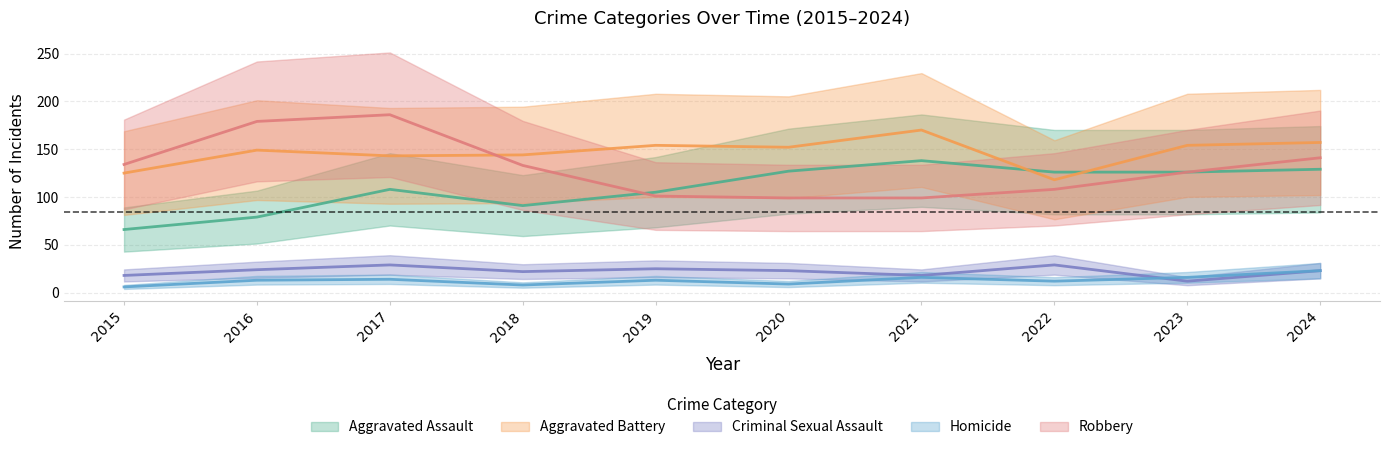

What is the difference between the Aggravated Assault values at 2024 and 2021?

9